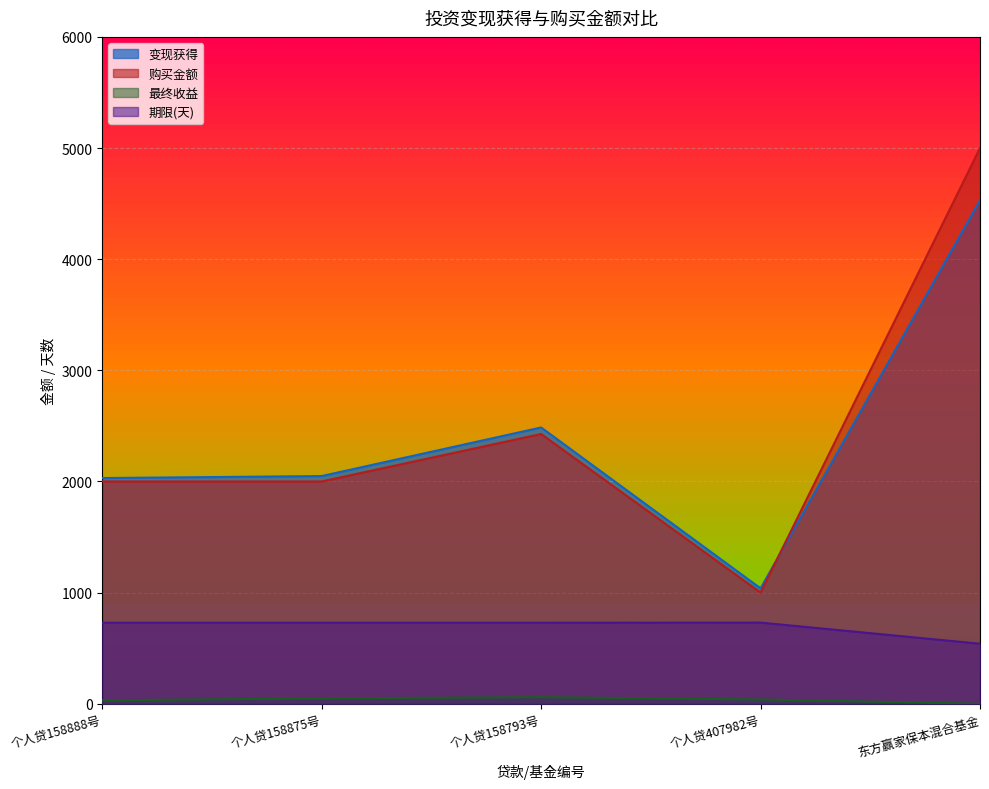

True or false: 变现获得 has a value of 639.3 at 个人贷407982号.

False